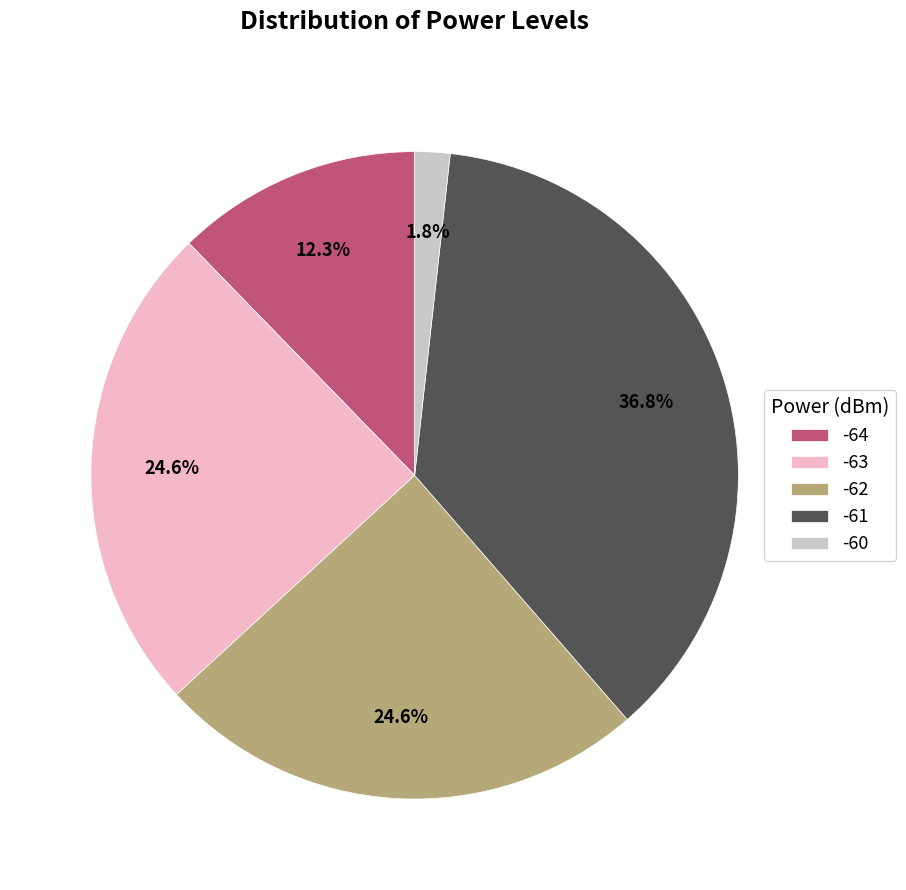

Count the number of slices in the pie.

5